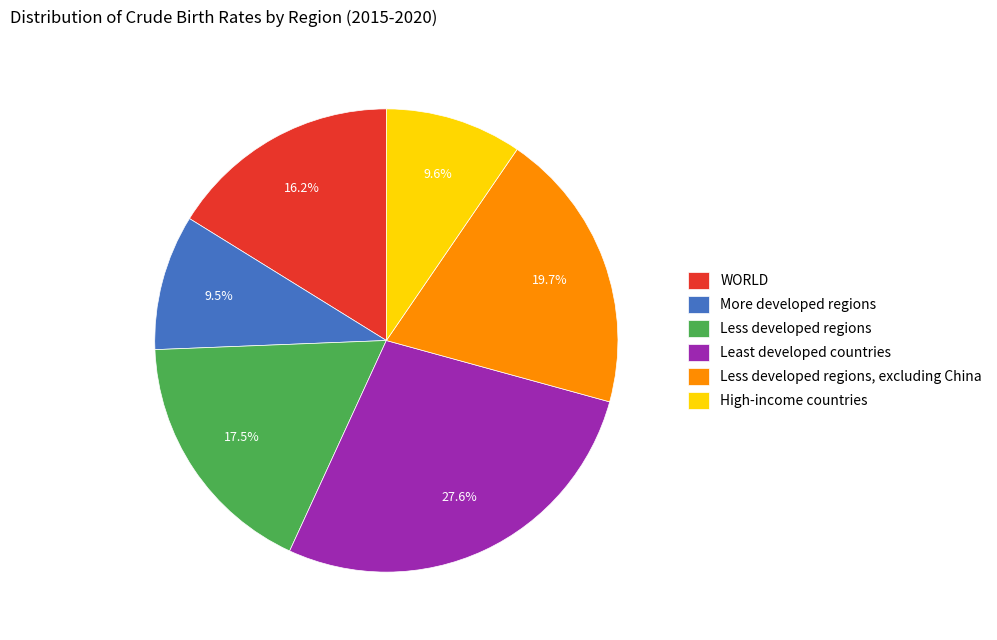

What is the ratio of the value at WORLD to the value at Less developed regions, excluding China?

0.8